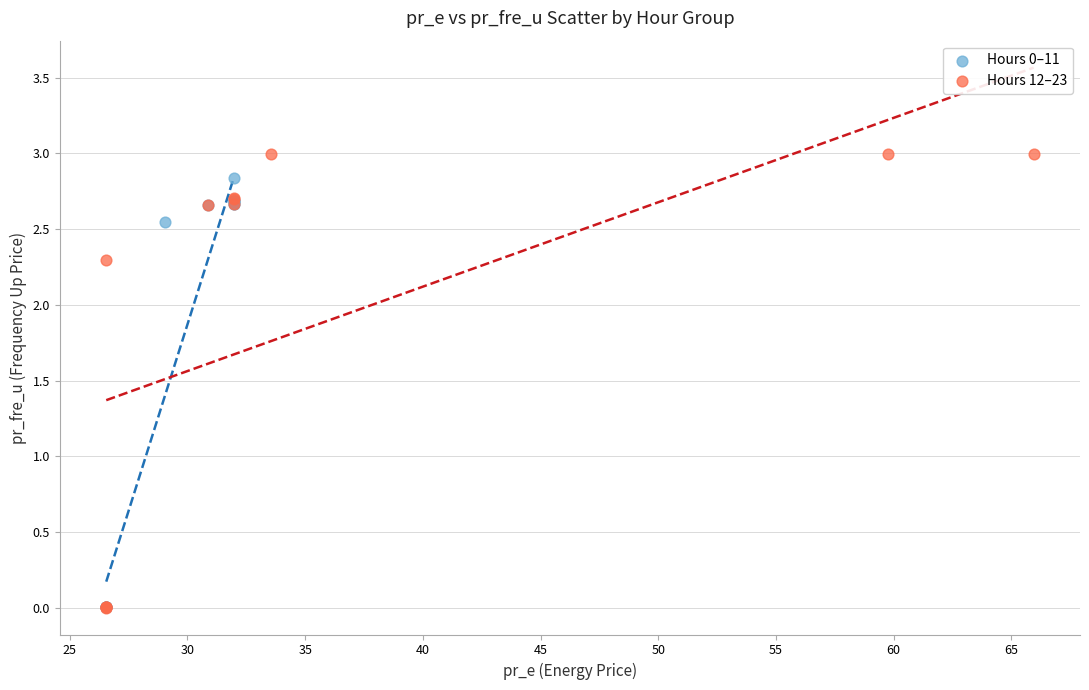

Which series has the largest Y range (max minus min)?

Hours 12–23